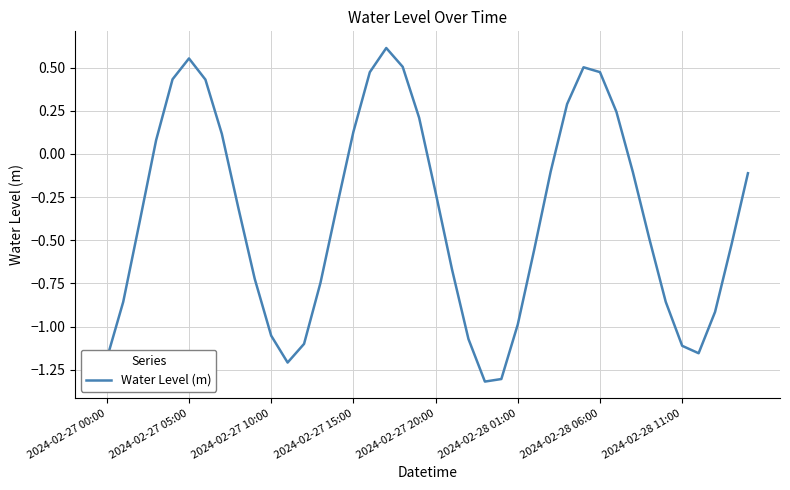

What is the minimum value shown in the chart?

-1.3